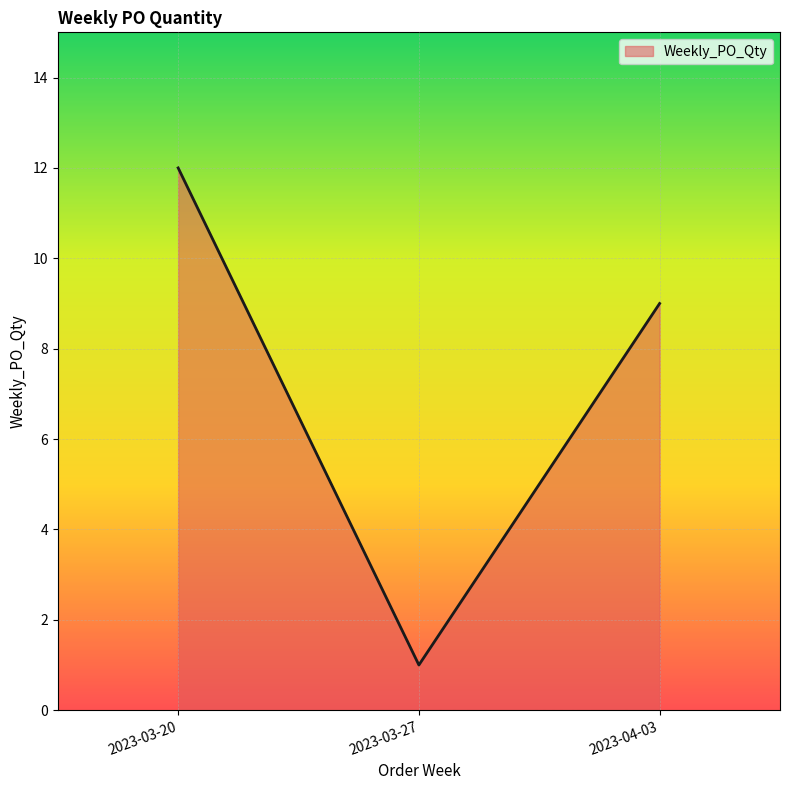

Reading right to left, extract all data points from this chart.

2023-04-03=9	2023-03-27=1	2023-03-20=12